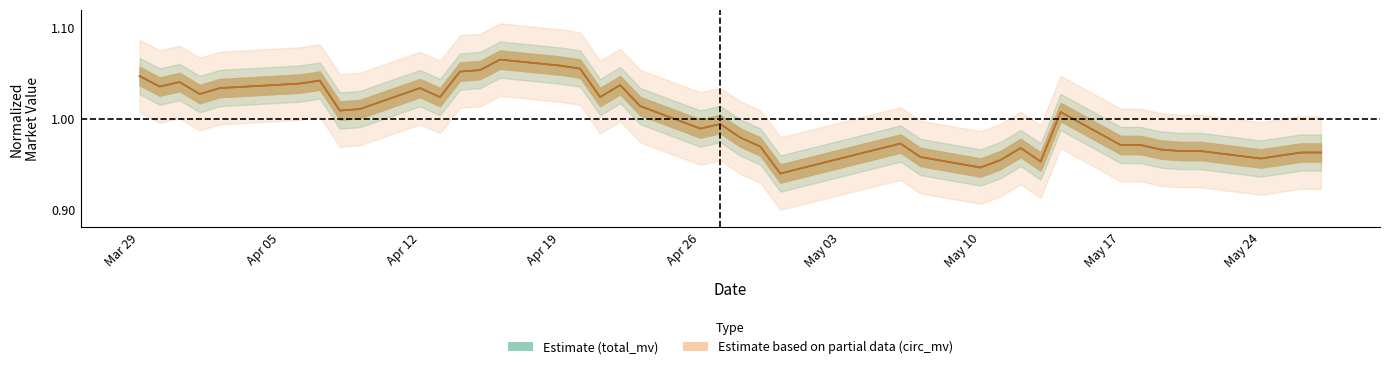

What is the approximate value of total_mv at Apr 26?

1.0